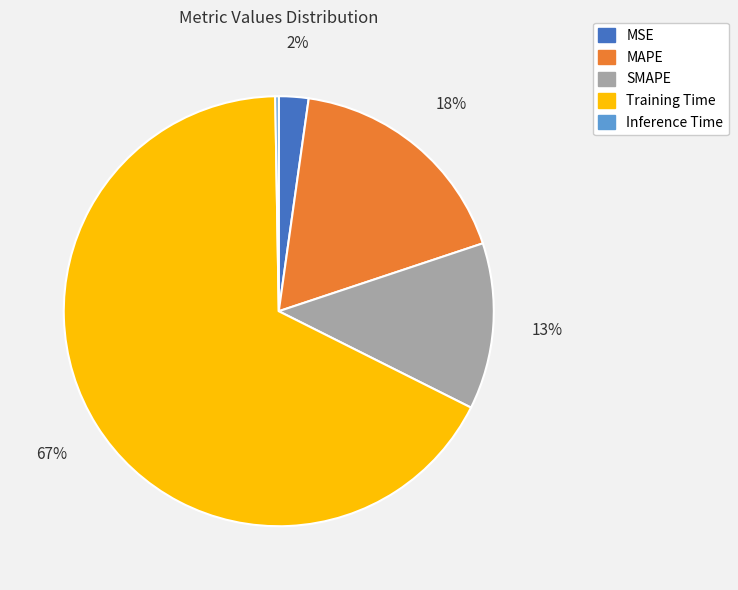

Which slice is the largest?

Training Time